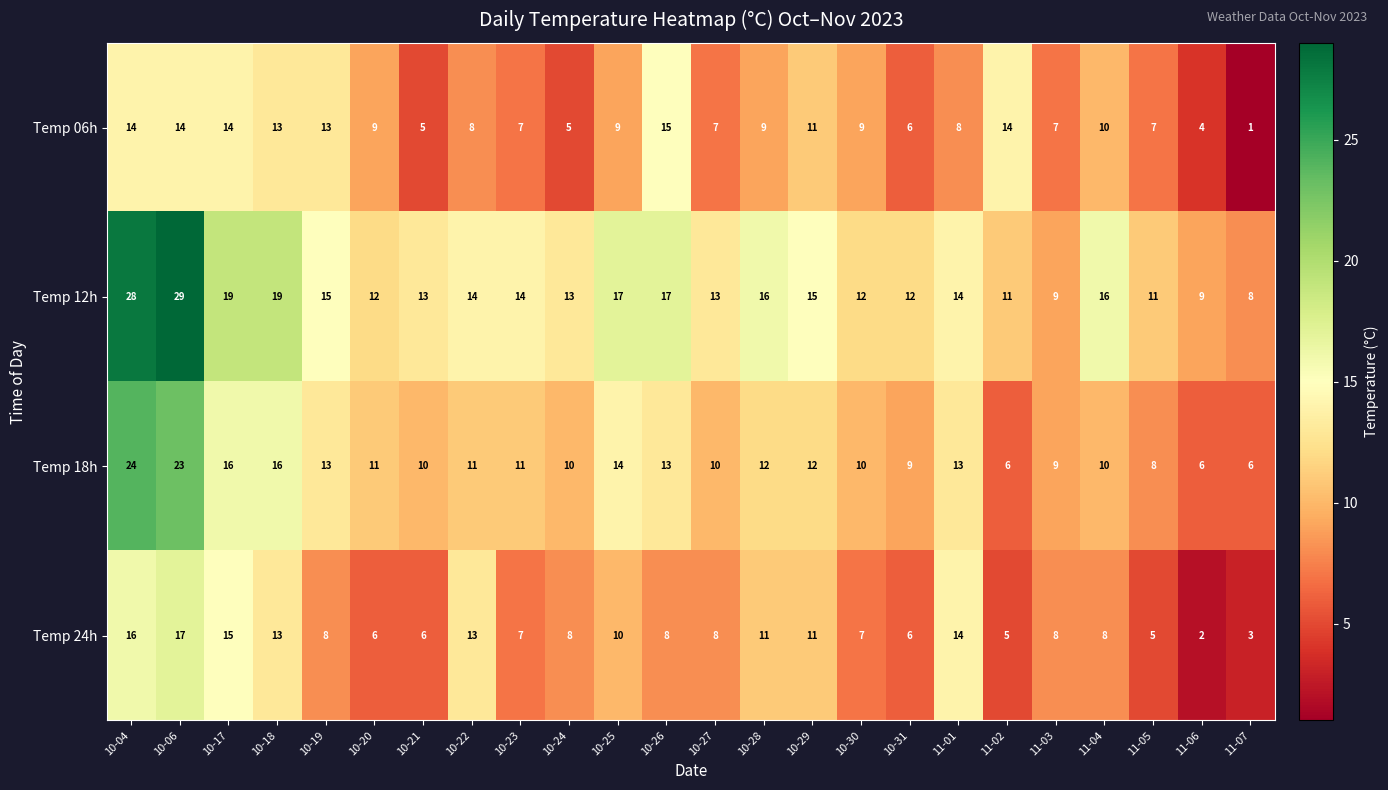

At which category is the sum across all series the highest?

10-06